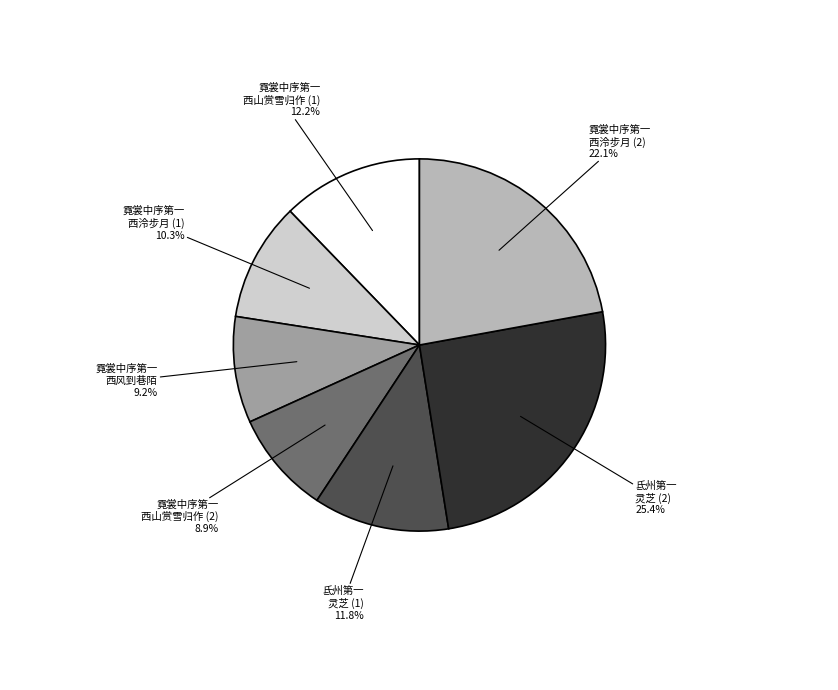

How many slices are in this pie chart?

7